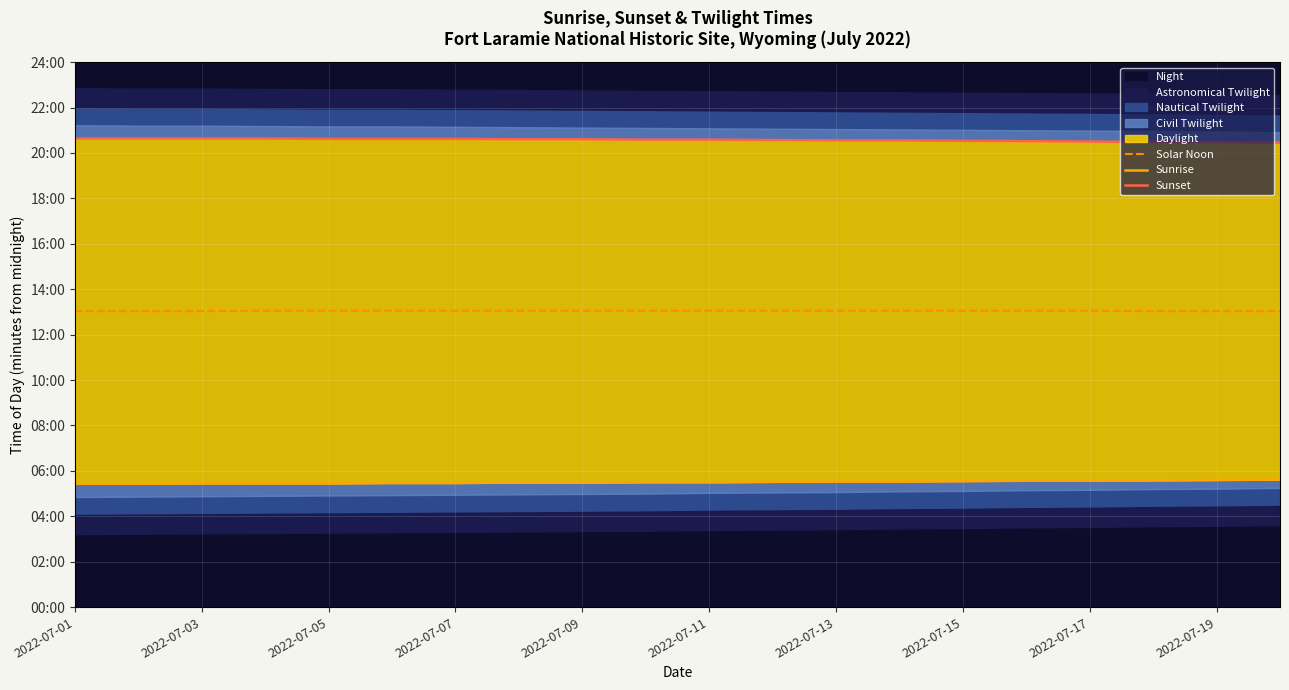

True or false: Solar Noon and Sunrise cross at least once.

False